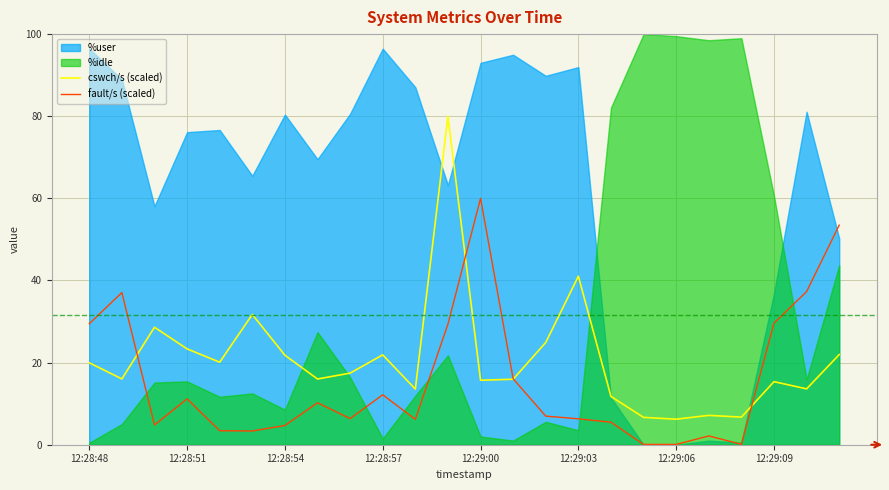

The fault/s (scaled) series shows 14.1 at 12:28:48. True or false?

False